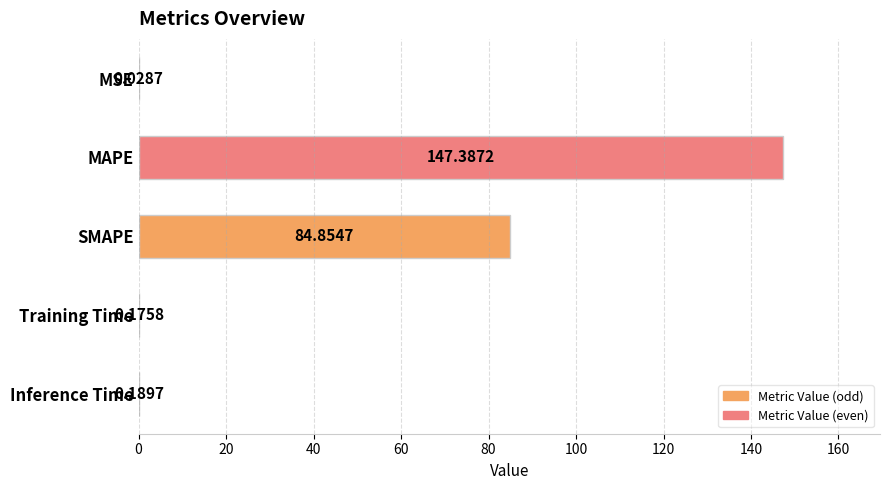

Where is the data nearest to the value 73?

SMAPE